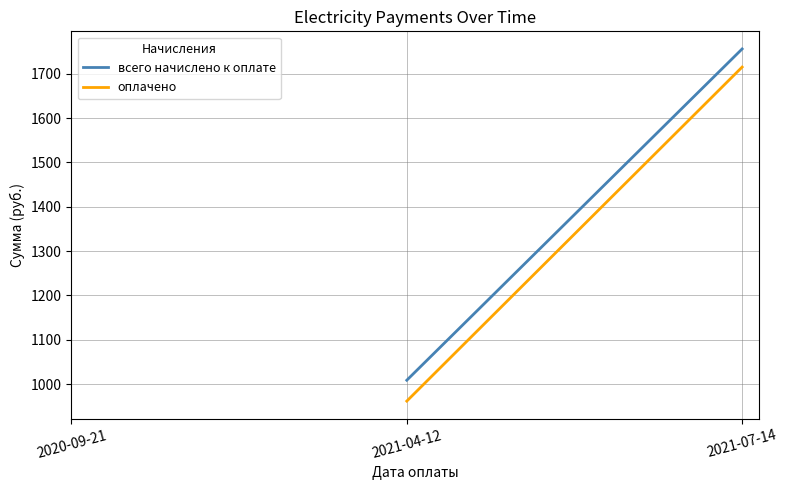

The value of оплачено at 2021-07-14 is 2327.4. True or false?

False